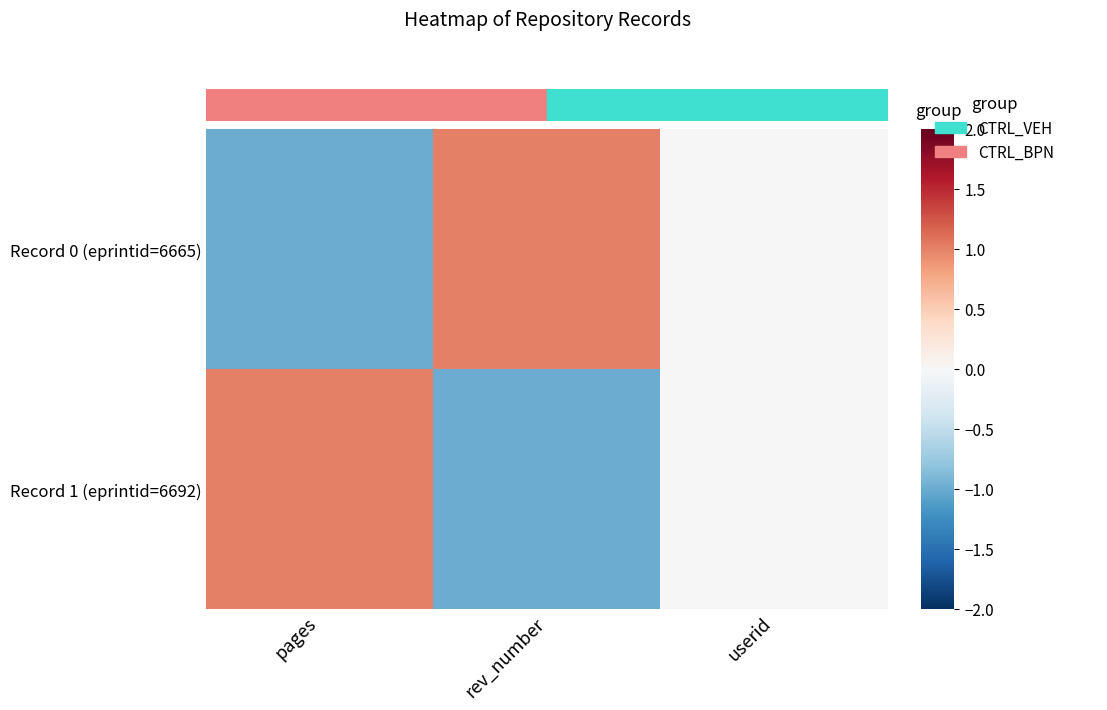

At how many categories does at least one series exceed 0?

2